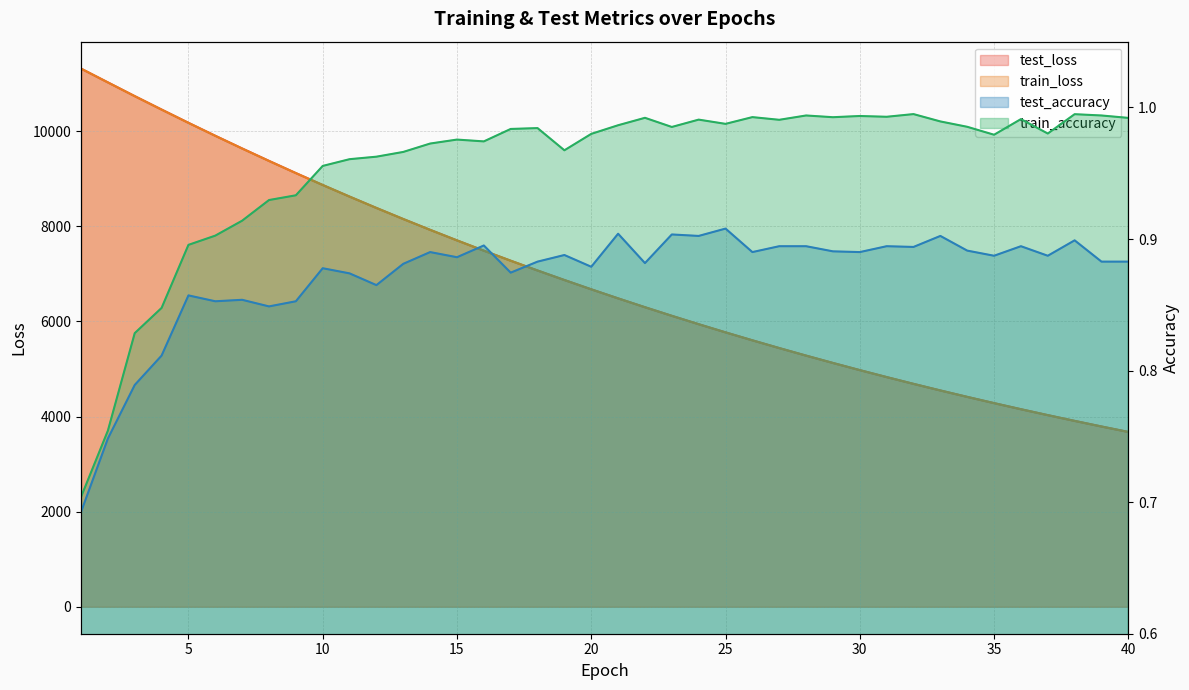

At which label does test_accuracy reach its peak?

25